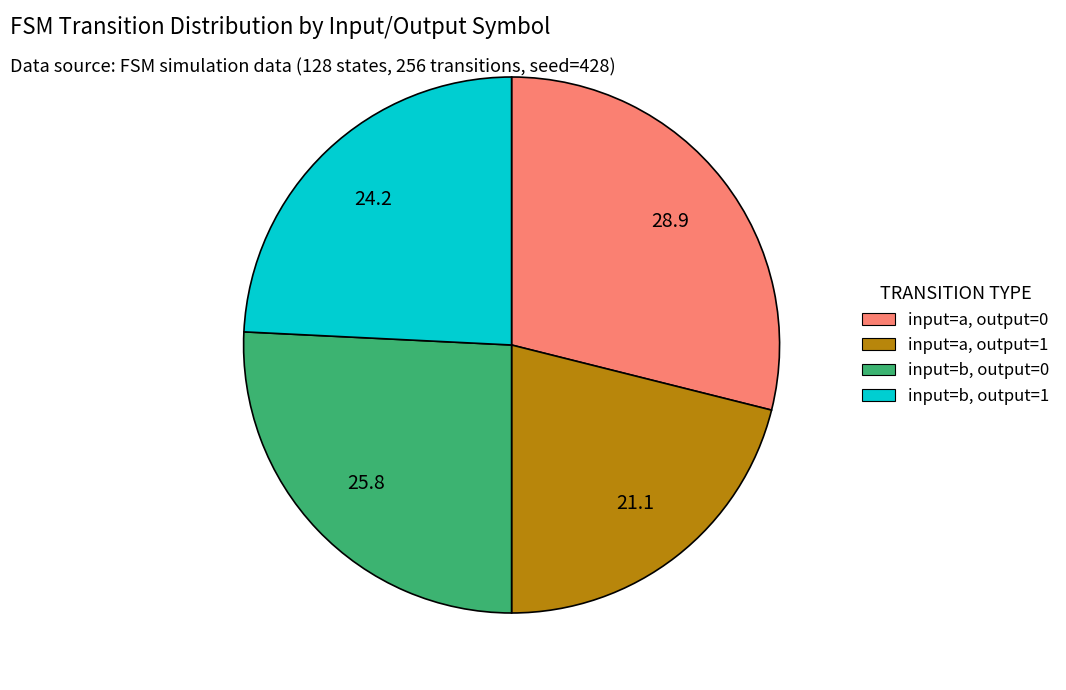

Which slice is the largest?

input=a, output=0